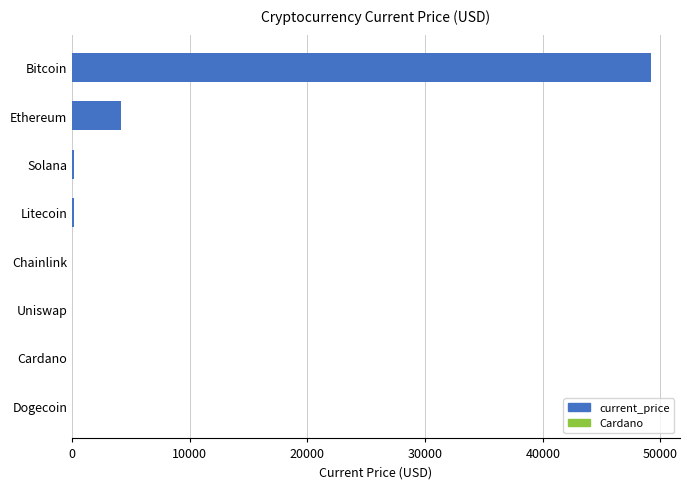

Between Ethereum and Chainlink, which is larger?

Ethereum